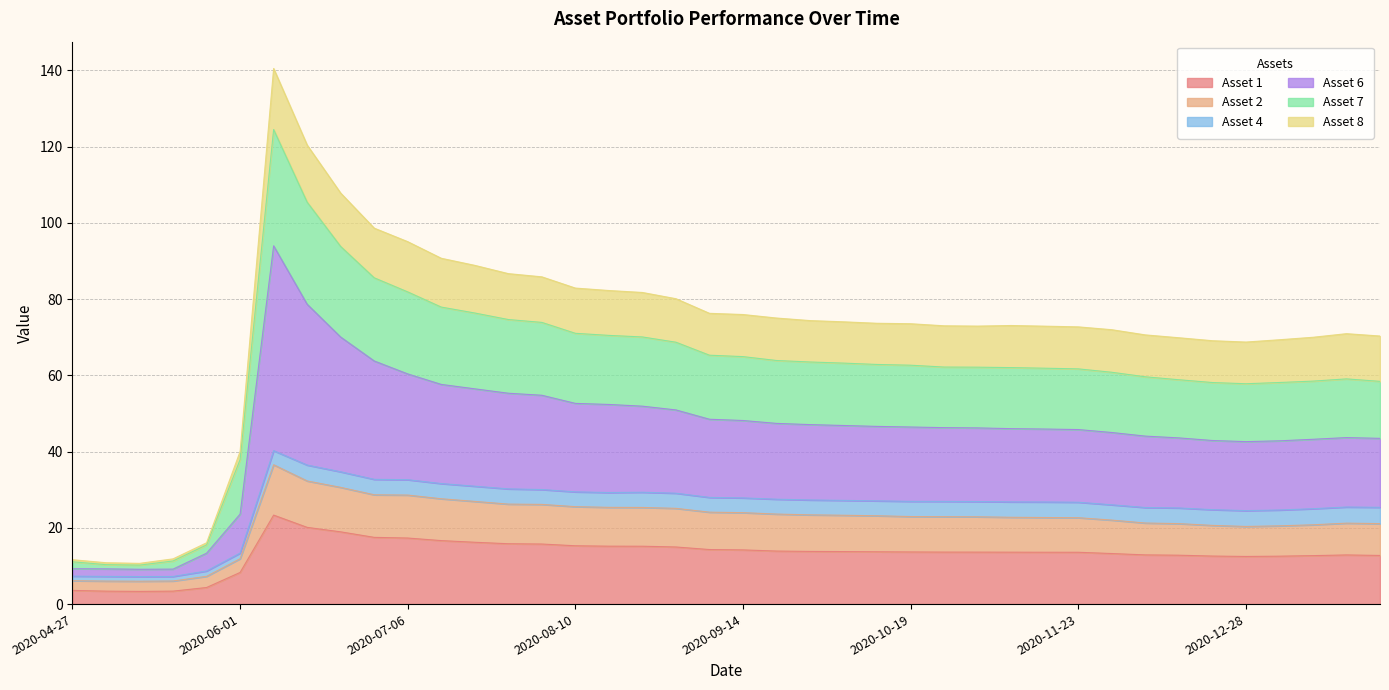

What is the lowest value of the Asset 1 series?

3.3